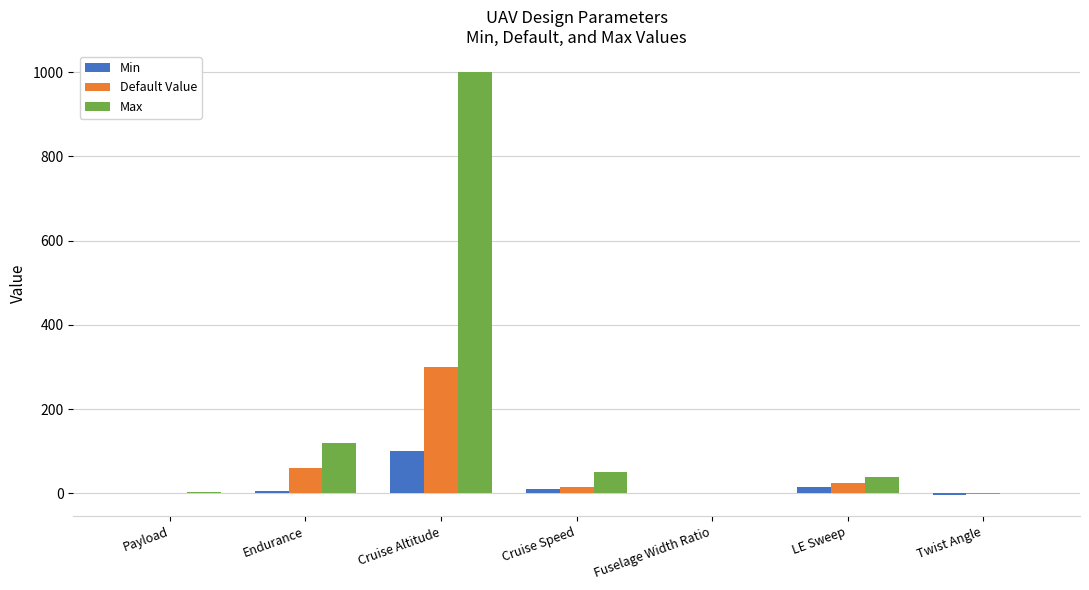

What is the maximum value shown in the chart?

1000.0